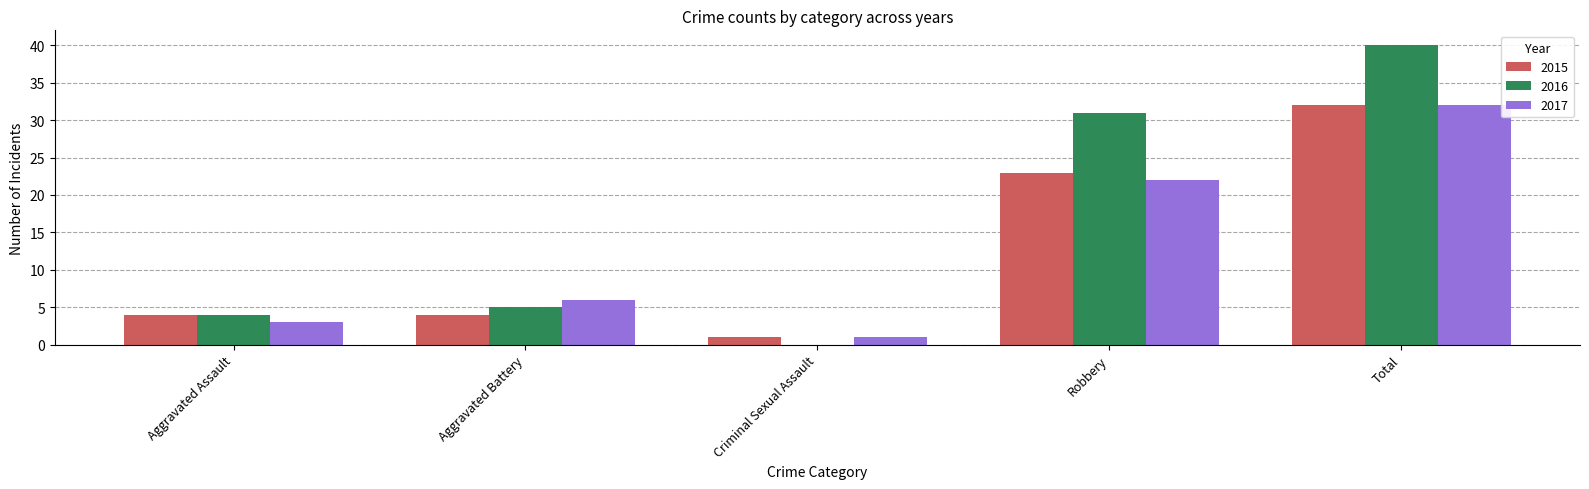

What is the sum of the 2016 values at Aggravated Battery and Aggravated Assault?

9